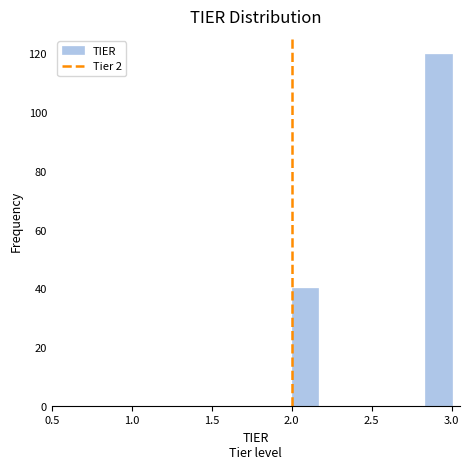

Read against the x-axis, roughly where is the centre of the tallest bar?

2.90